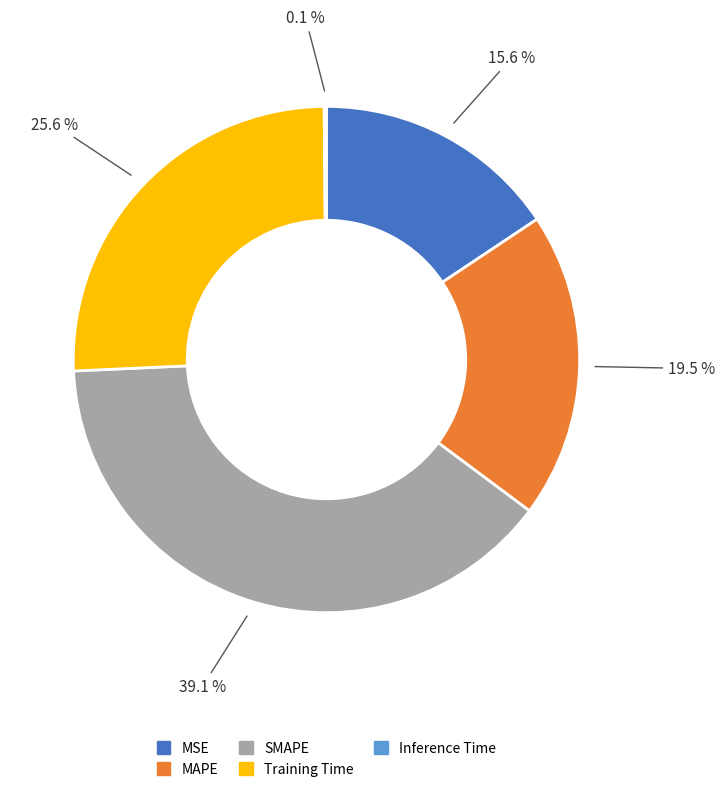

Does MSE account for over 50% of the chart?

No